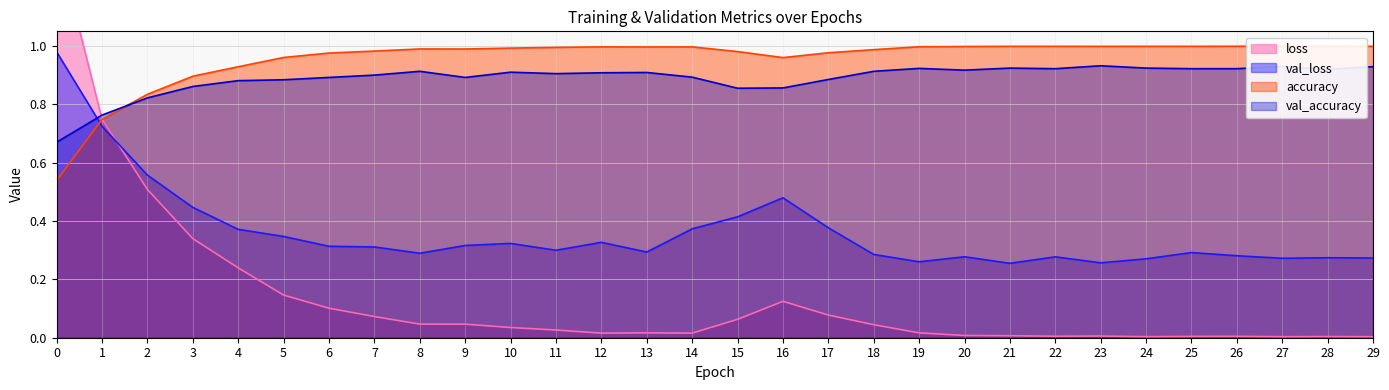

What is the difference between the highest and lowest values at 8?

0.9